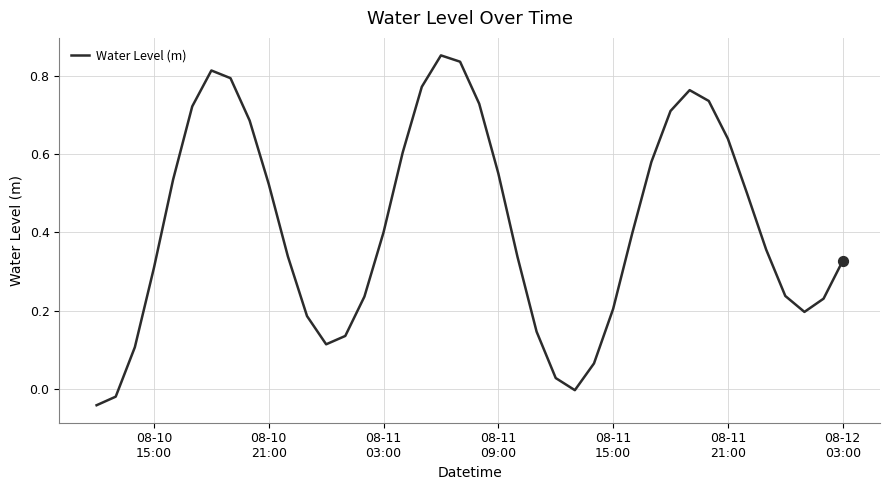

Is this an area chart (filled region under the line)?

No